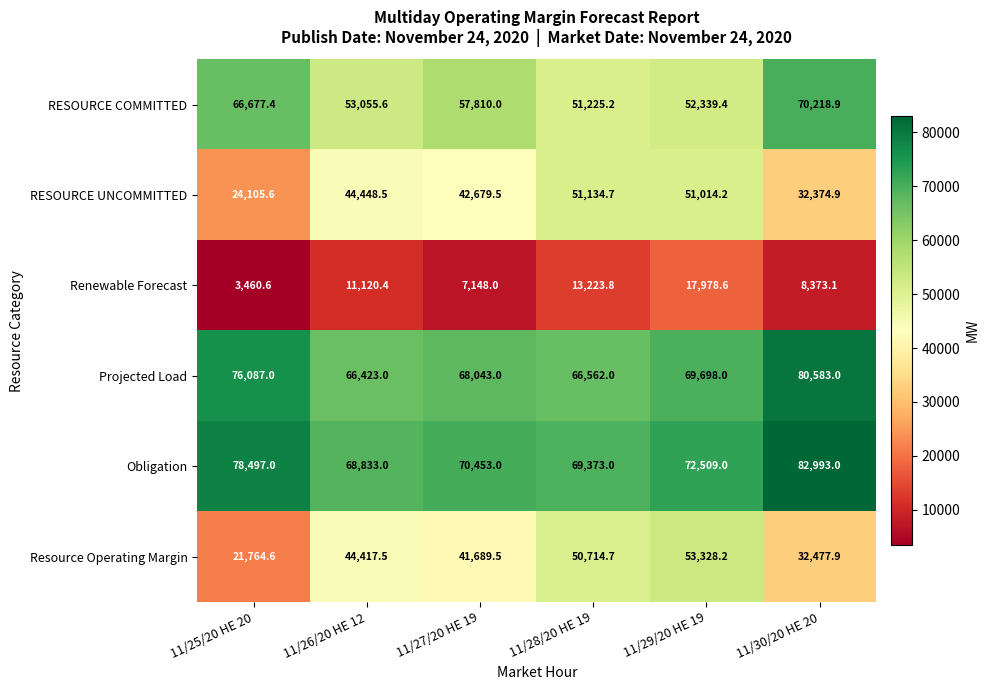

List the series in order of their peak value, highest first.

Obligation, Projected Load, RESOURCE COMMITTED, Resource Operating Margin, RESOURCE UNCOMMITTED, Renewable Forecast